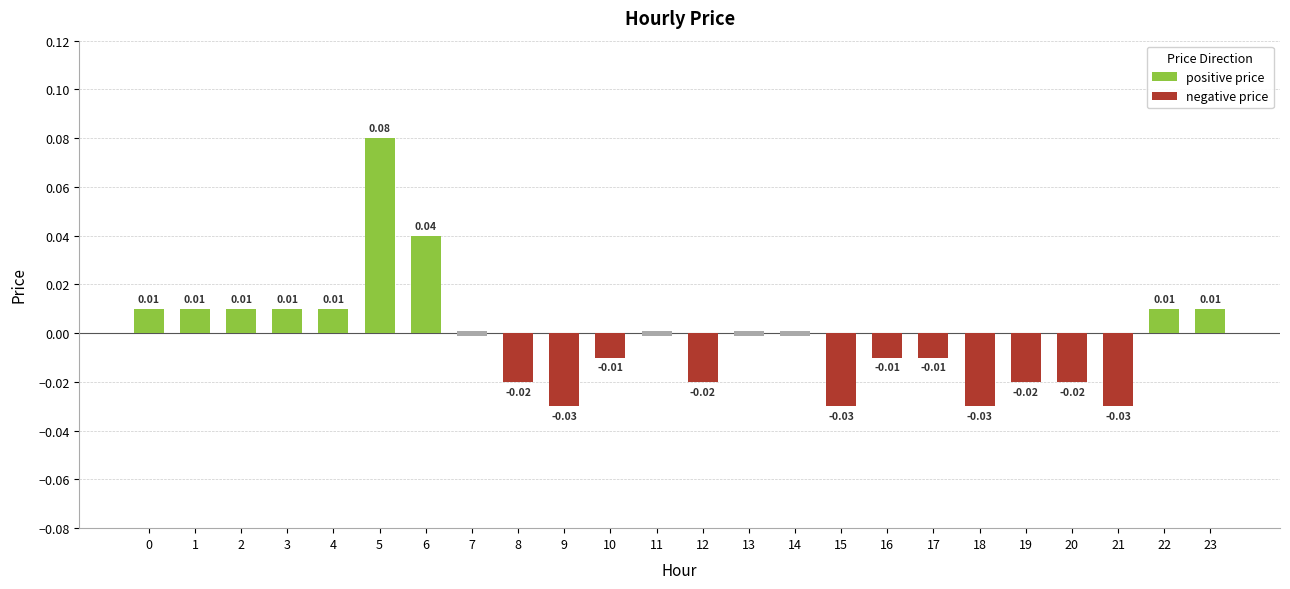

What are all the series names shown in the legend?

positive price, negative price